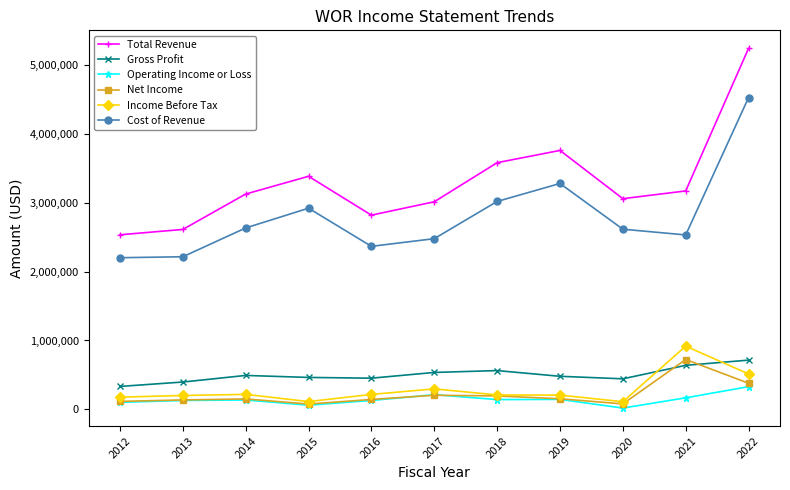

The value of Cost of Revenue at 2015 is 3809598. True or false?

False